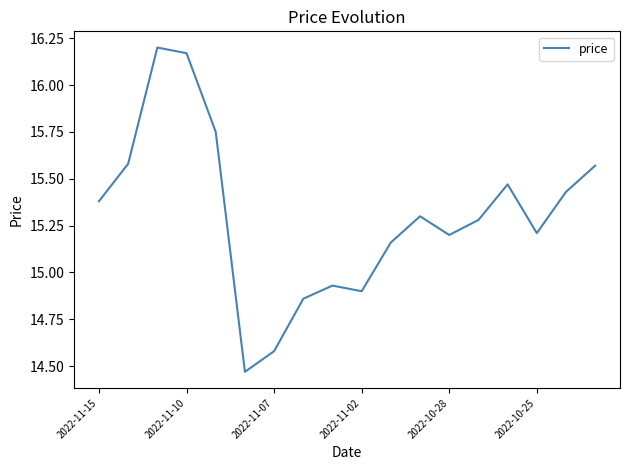

How many lines are shown in the chart?

1